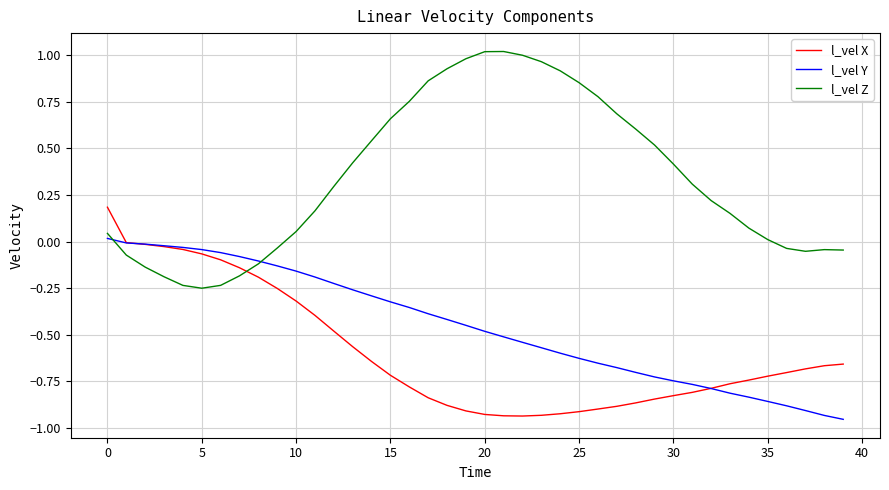

How many distinct data groups are displayed?

3